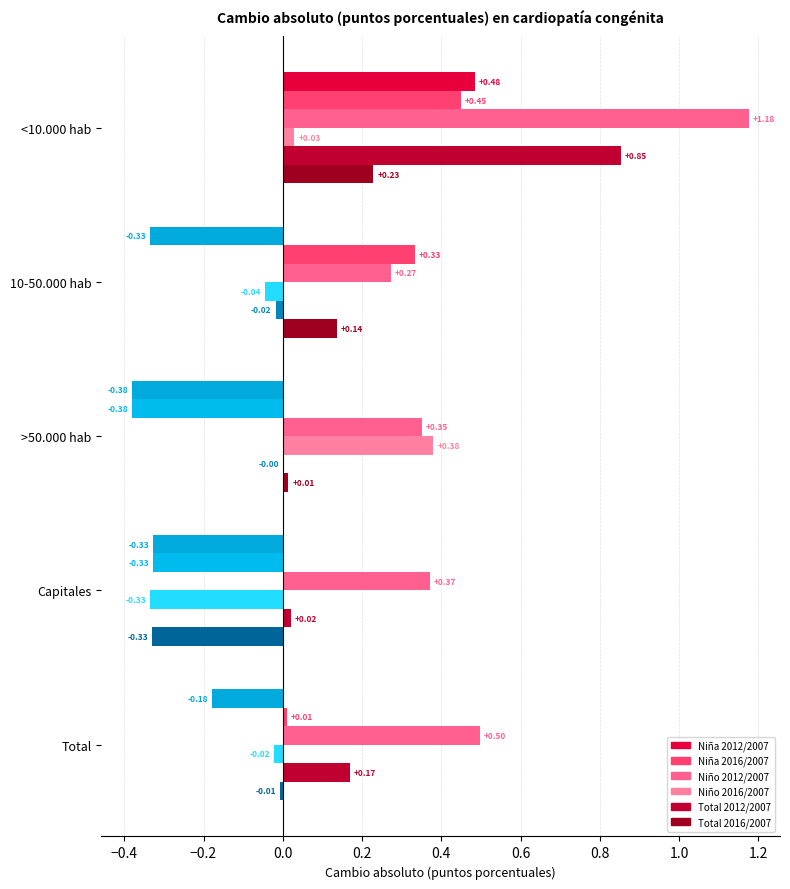

What is the greatest value displayed?

1.2